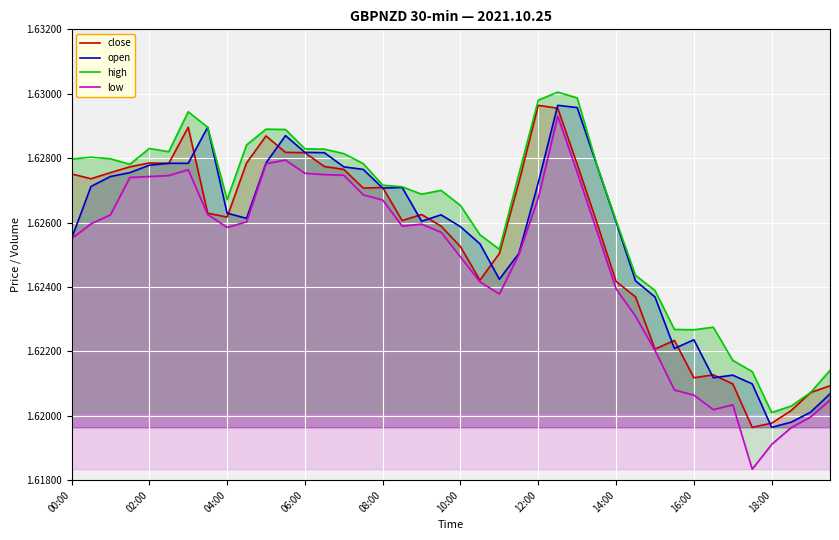

The value of high at 19 is 1.6. True or false?

True